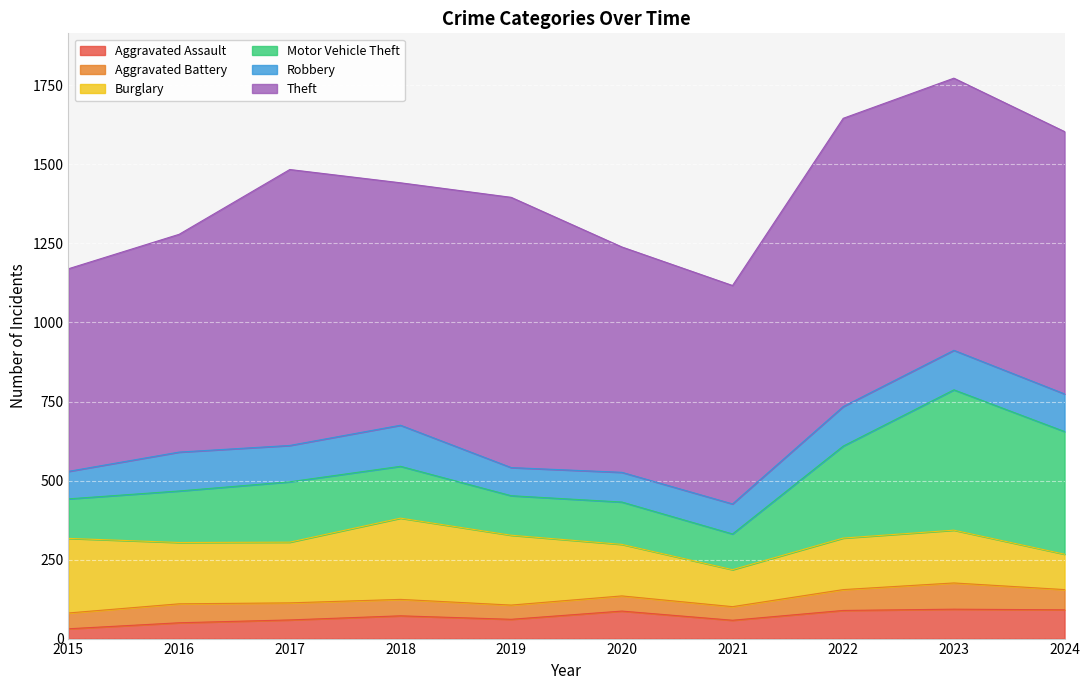

True or false: Theft and Robbery cross at least once.

False